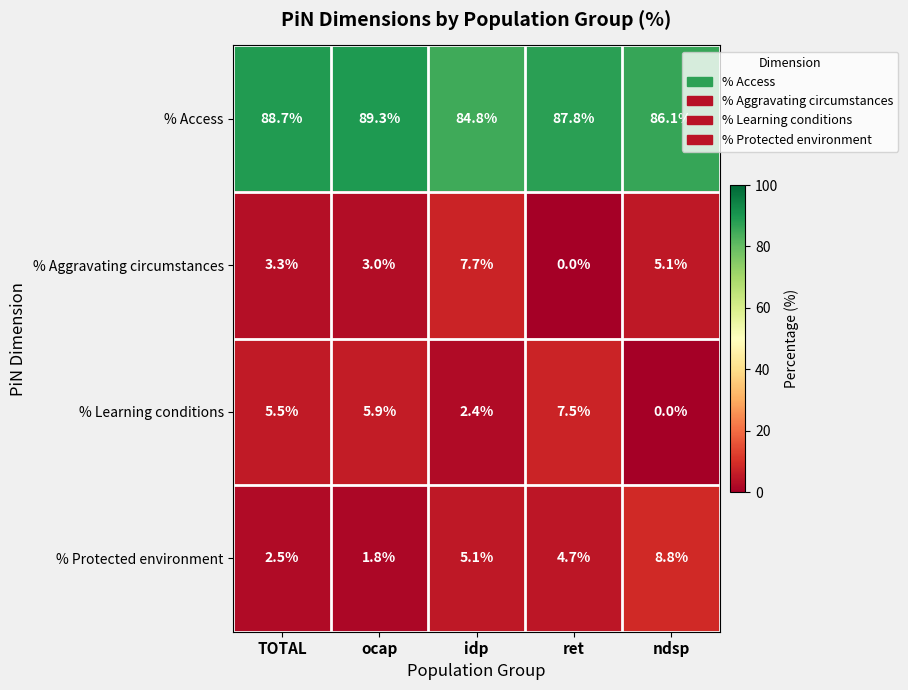

Count the number of categories in the chart.

5